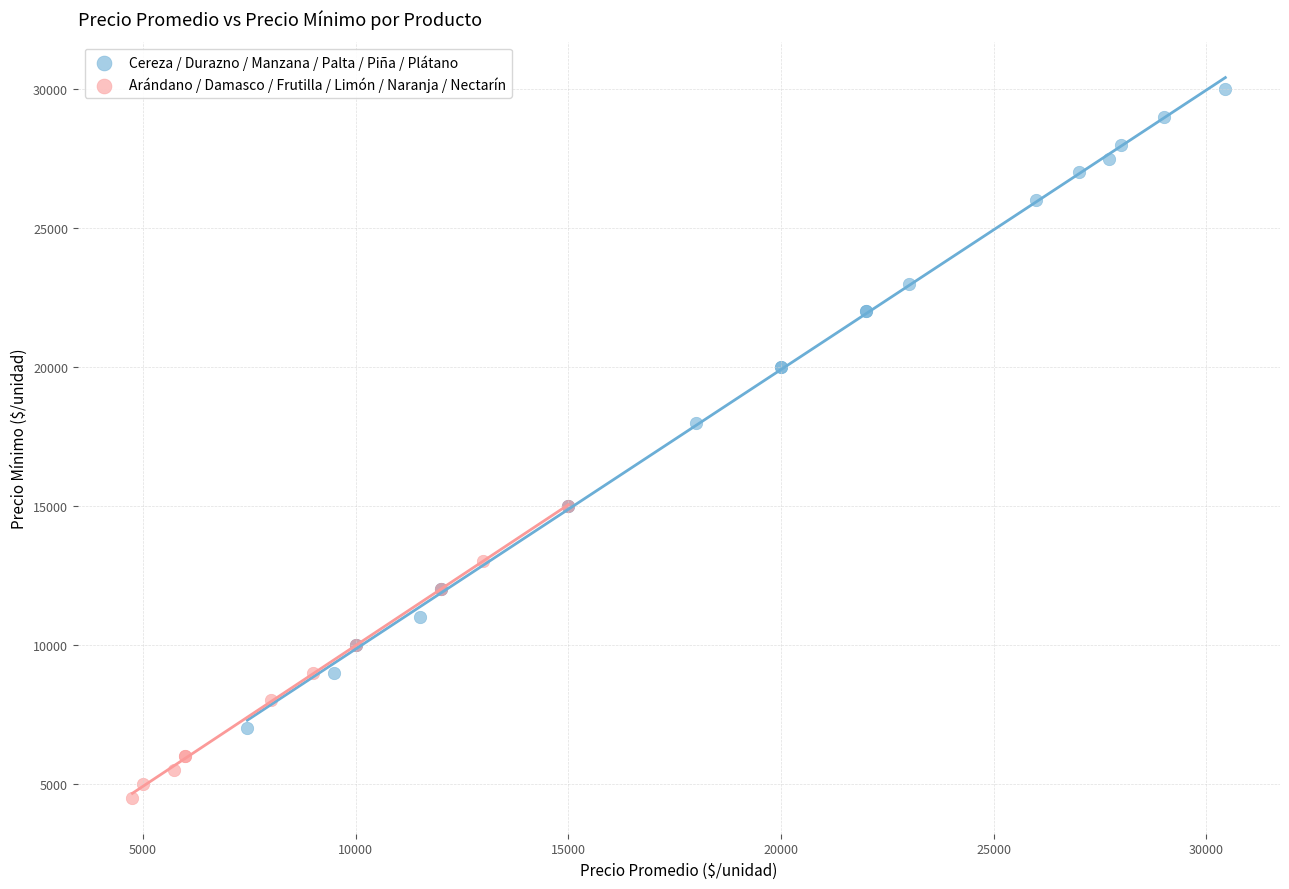

Which series reaches the minimum Y coordinate?

Arándano / Damasco / Frutilla / Limón / Naranja / Nectarín